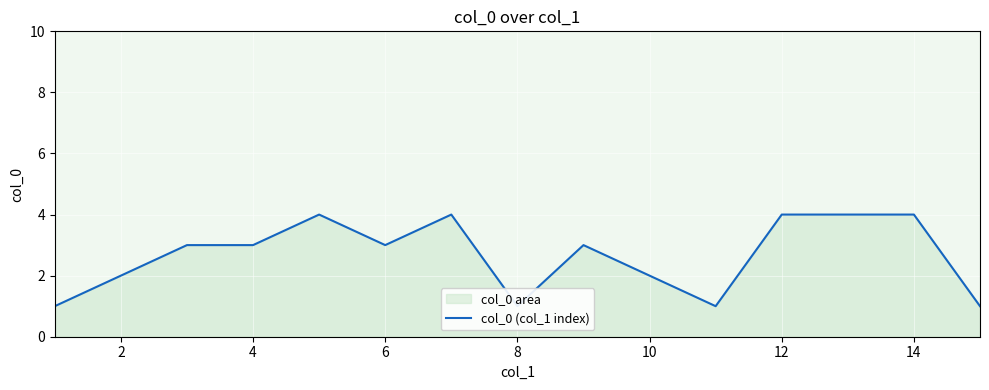

How many values are between 1 and 4?

15